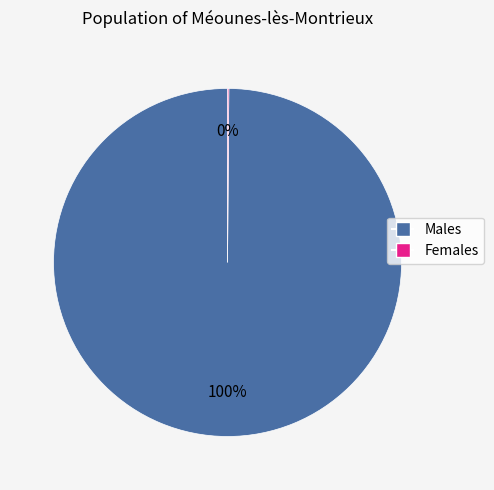

To the nearest percent, what is the average slice percentage?

50%